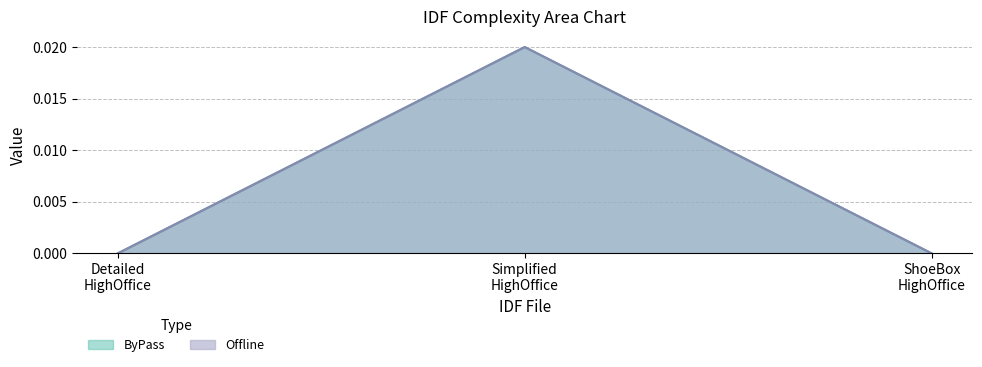

The ByPass series shows 0.0 at ShoeBox HighOffice. True or false?

True